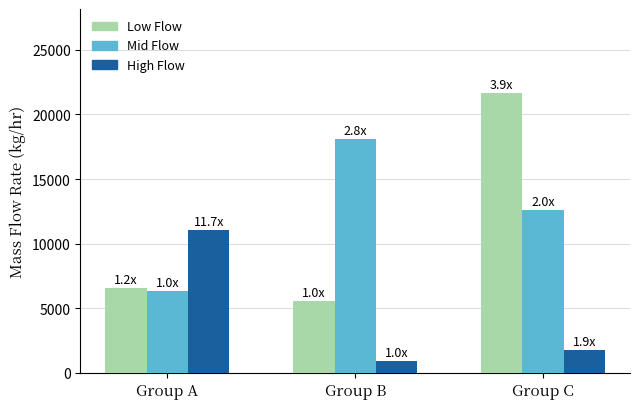

What is the difference between the EB values at Group B and Group C?

16093.2